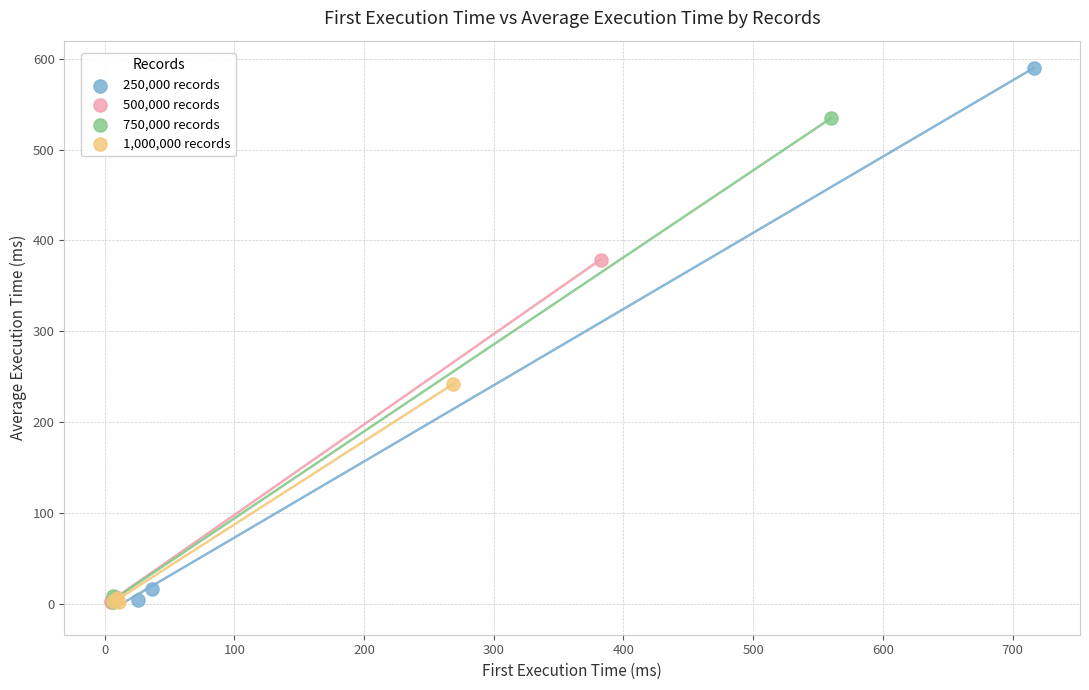

Which series has the widest spread of Y values?

250,000 records